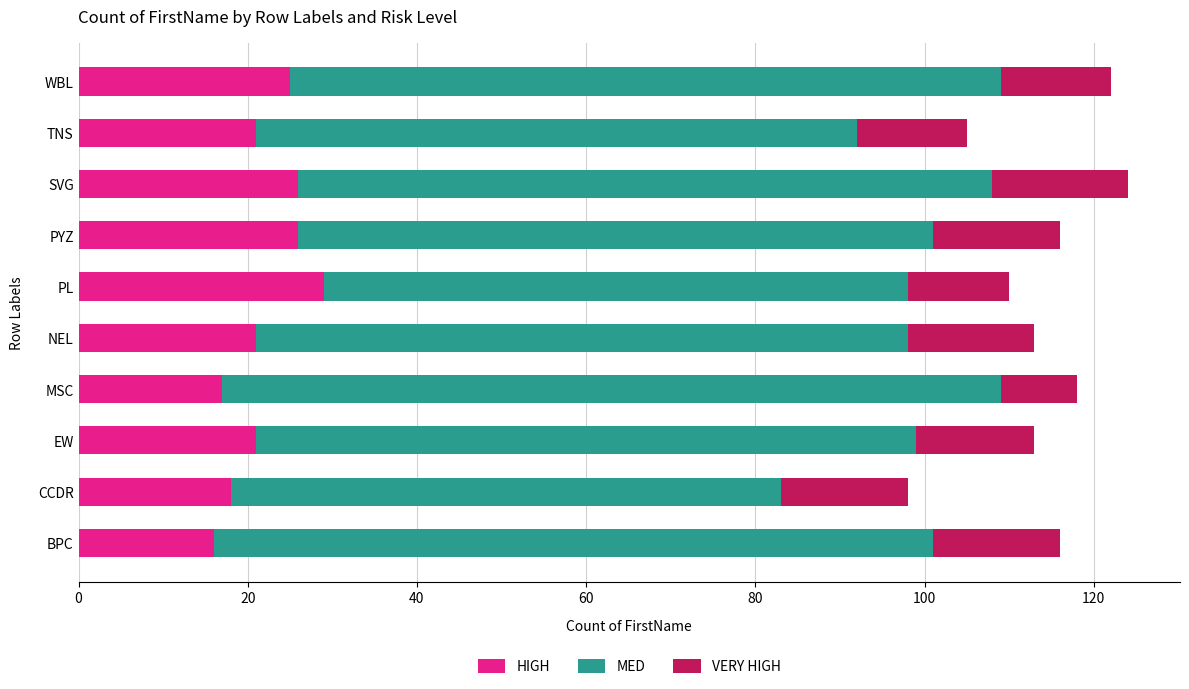

Is it true that HIGH equals 12 at WBL?

False